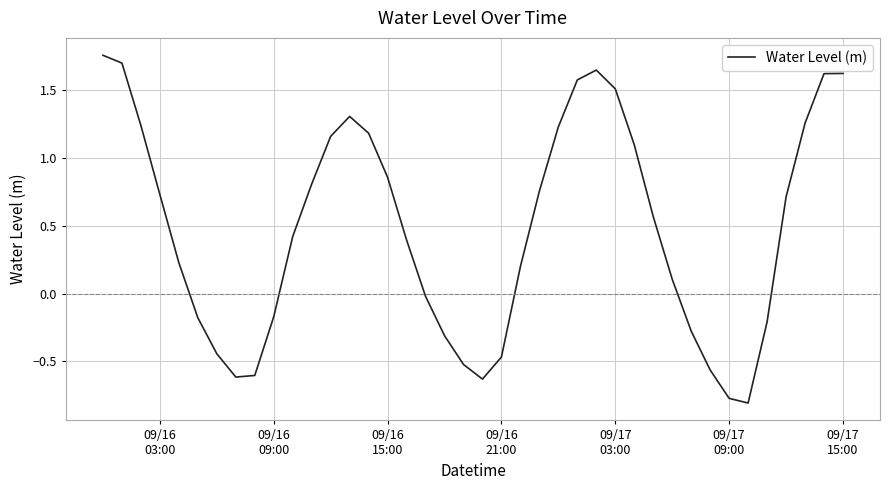

What is the smallest value displayed?

-0.8